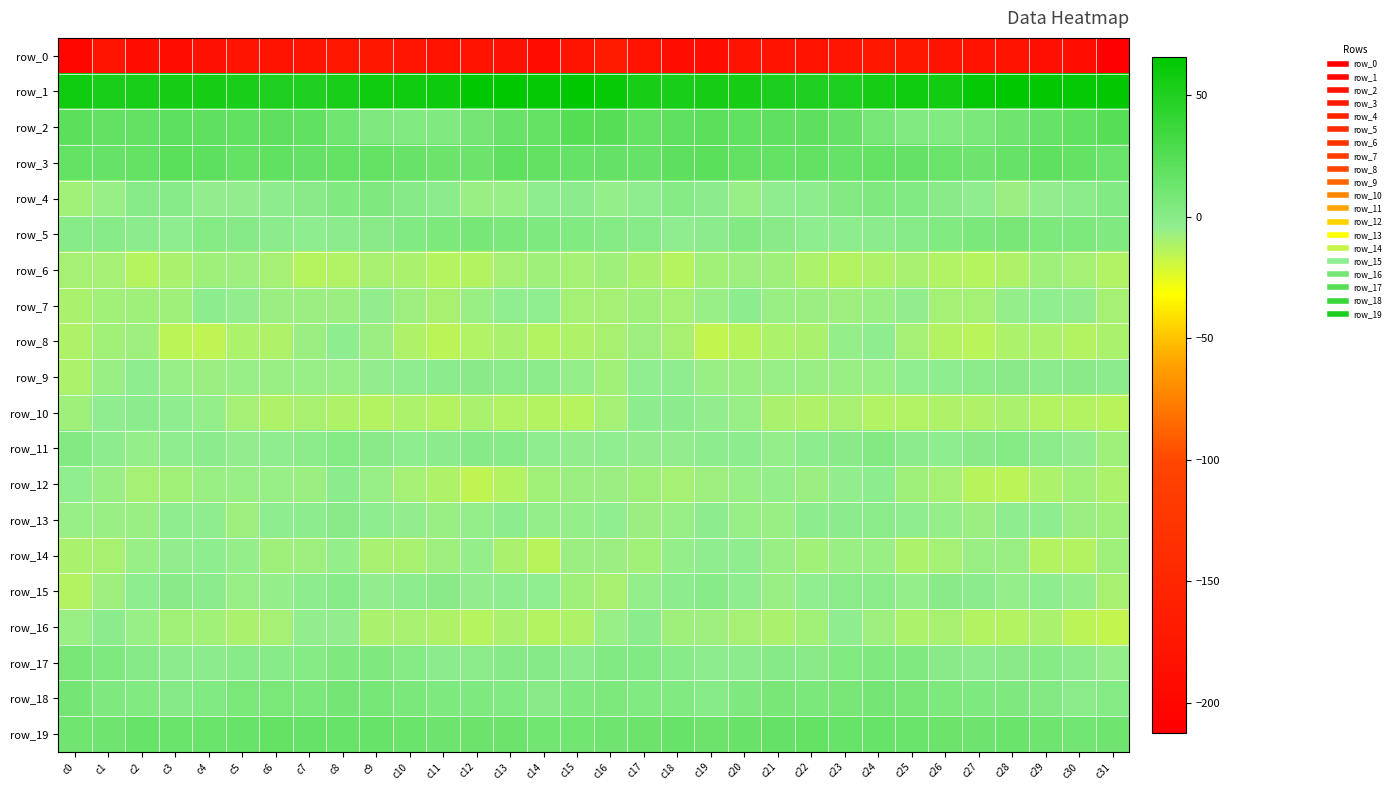

What is the average value of the row_16 series?

-9.0